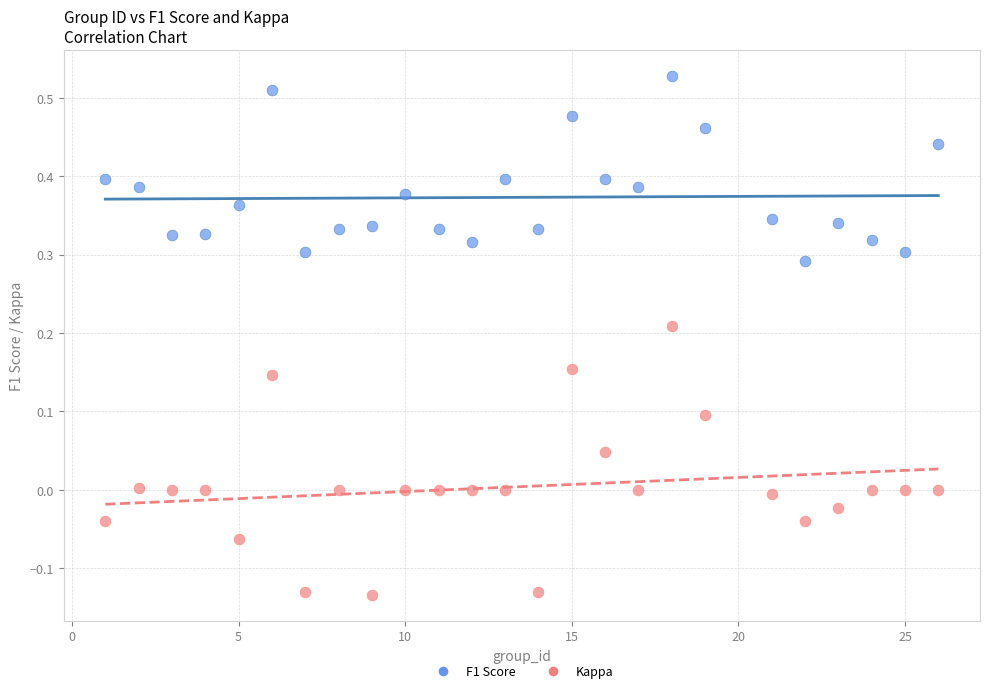

What are all the series names shown in the legend?

F1 Score, Kappa